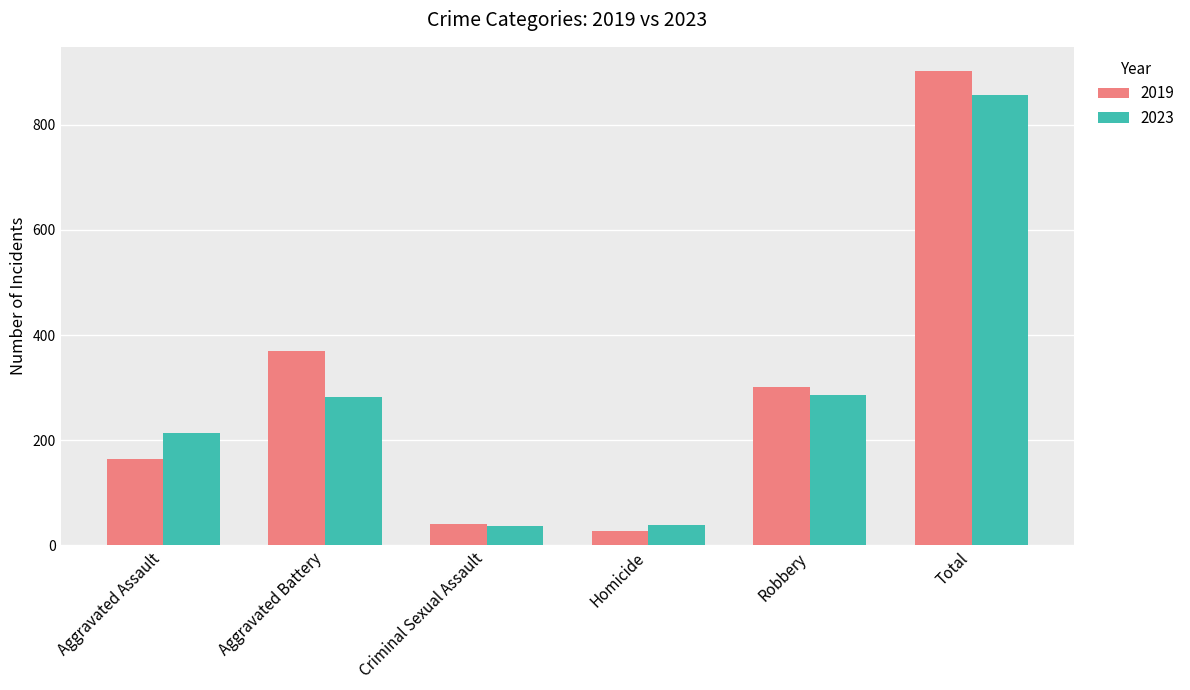

Rank the series by their maximum value, from lowest to highest.

2023, 2019